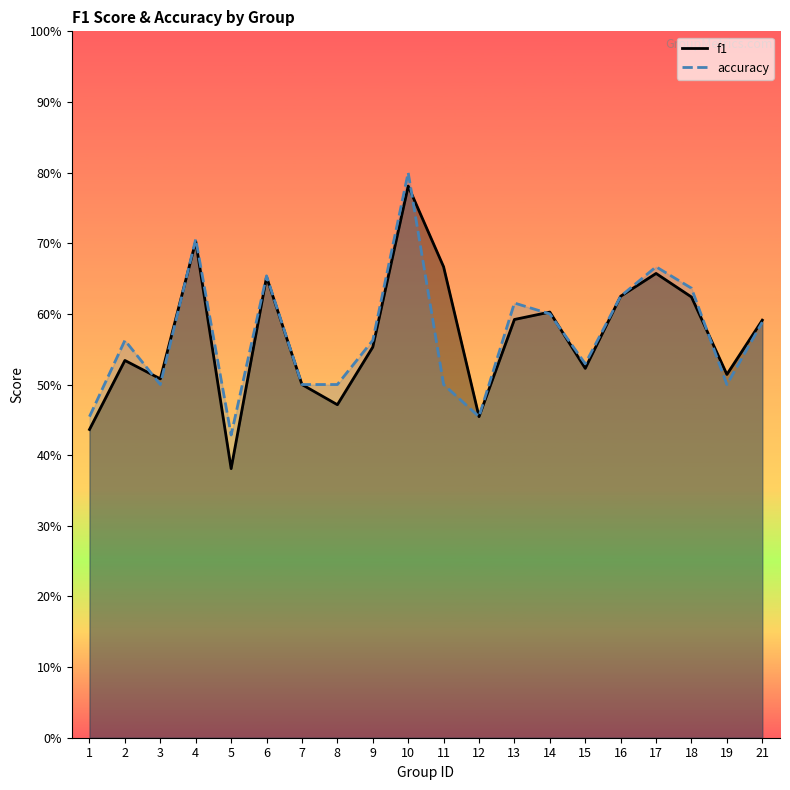

At which category does f1 reach its first local peak?

2